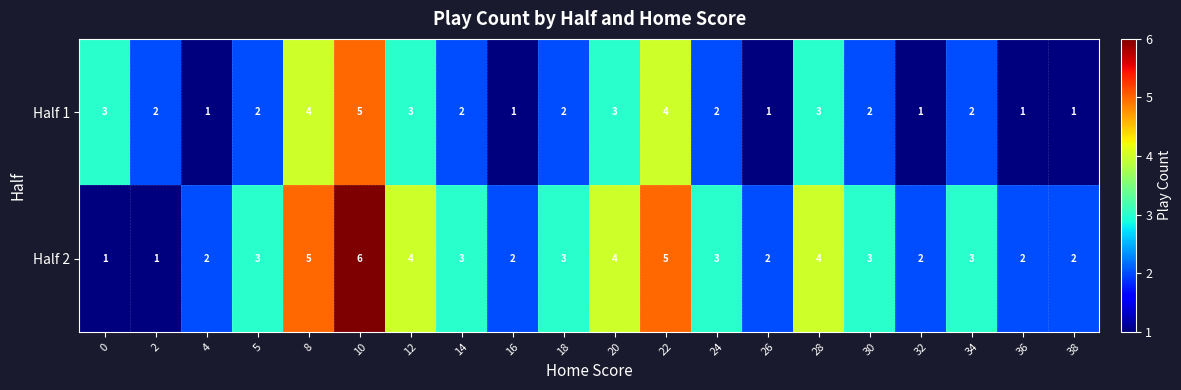

Rank the series at 34 from highest to lowest value.

Half 2, Half 1